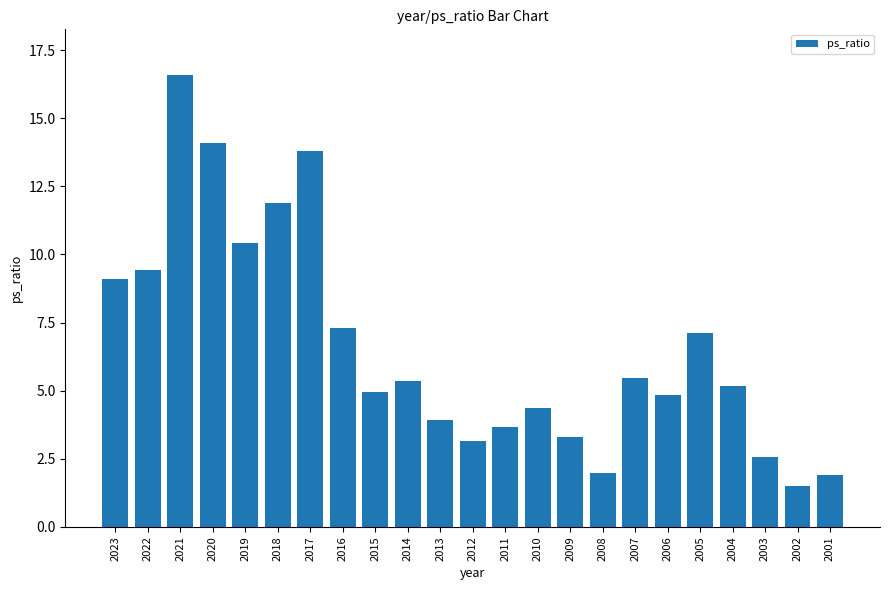

How many categories are shown in the chart?

23